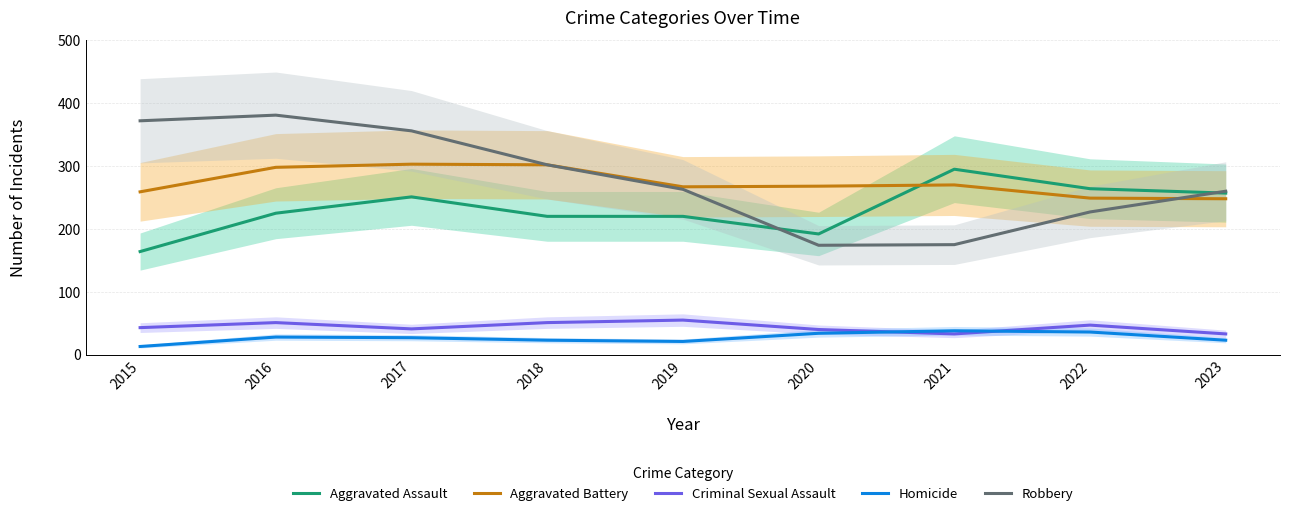

True or false: Aggravated Assault has more than 2 points higher than both neighbors.

False